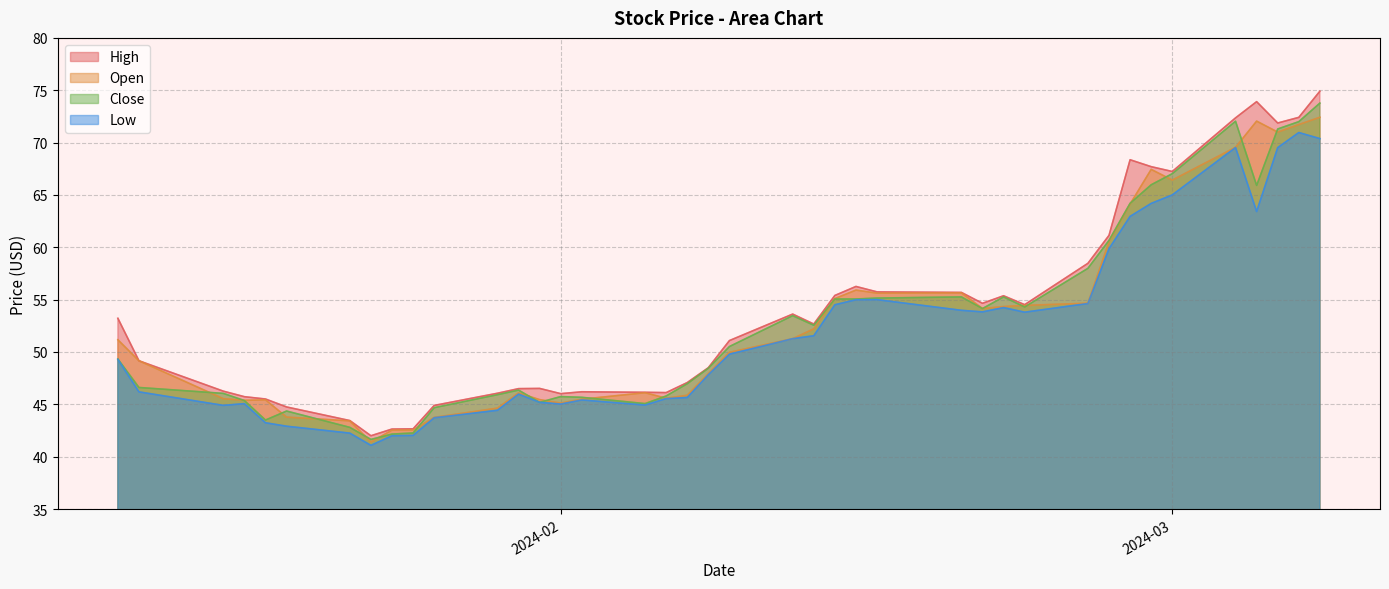

Which series has the largest range (max minus min)?

High